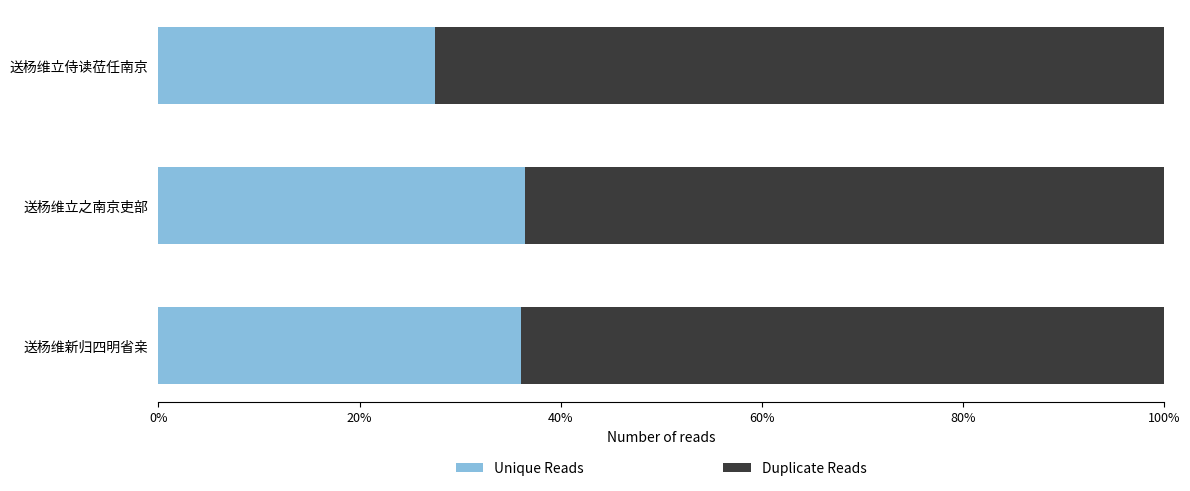

What are all the series names shown in the legend?

Unique Reads, Duplicate Reads